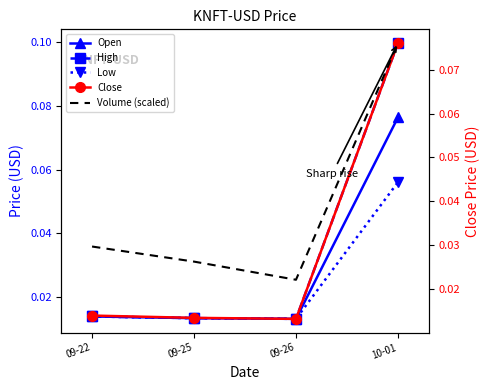

Count the Close values in the range 0 to 1.

4